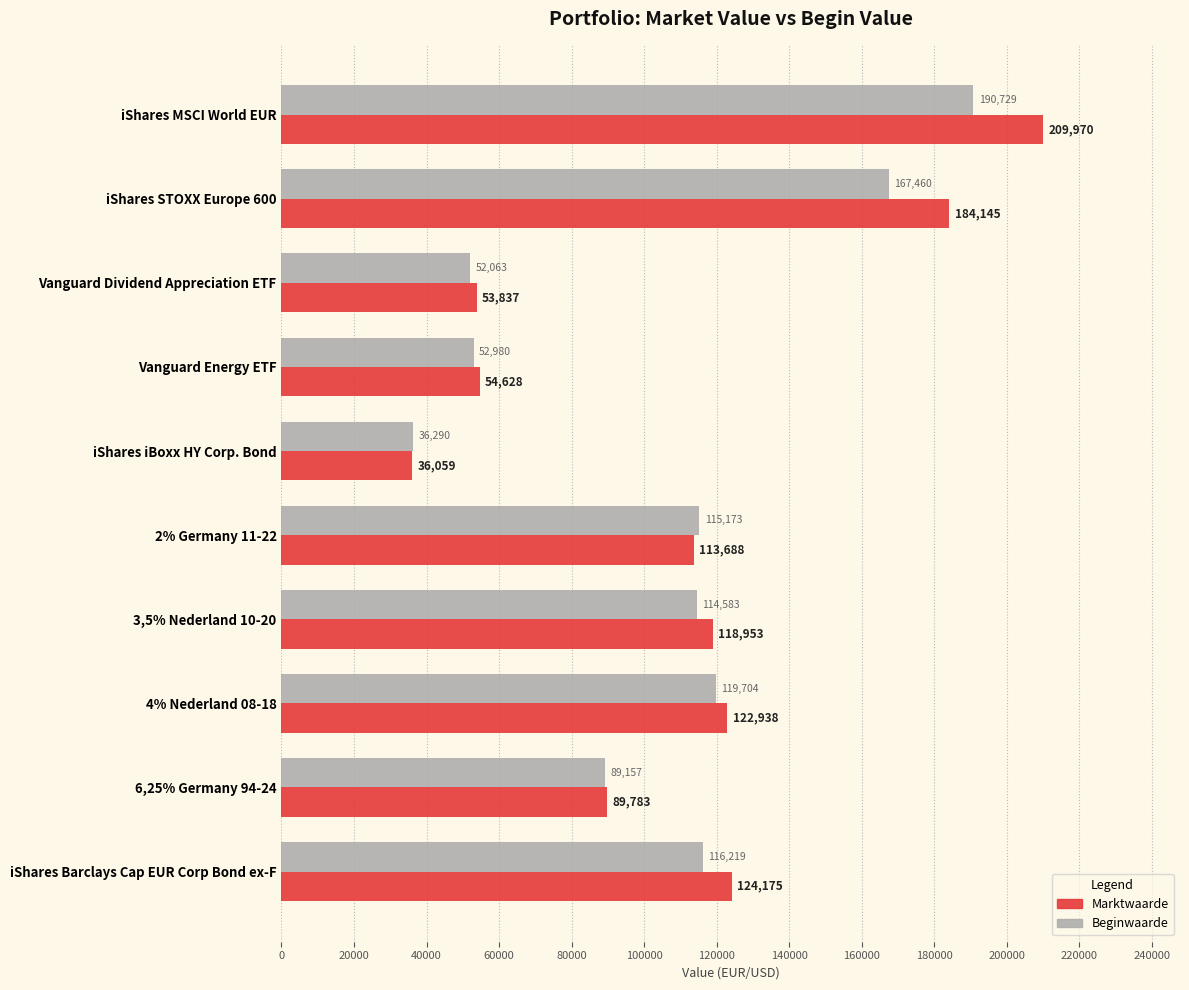

Count the number of data series in this chart.

2